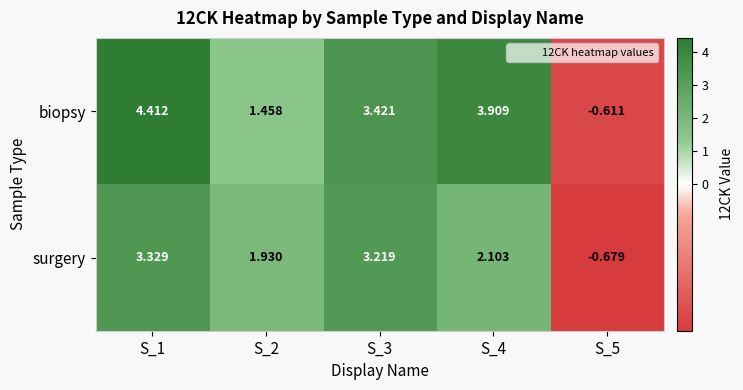

List the series in order of their overall mean, highest first.

biopsy, surgery